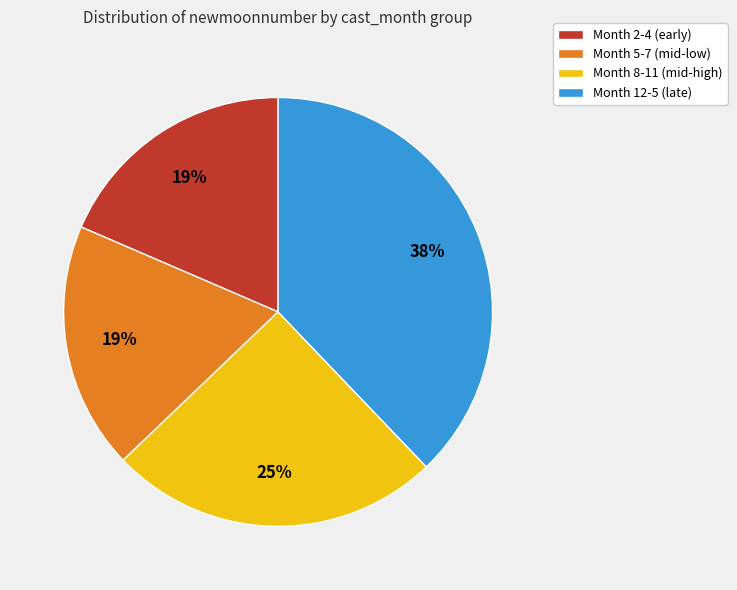

Do Month 12-5 (late) and Month 2-4 (early) together represent more than half of the pie?

Yes